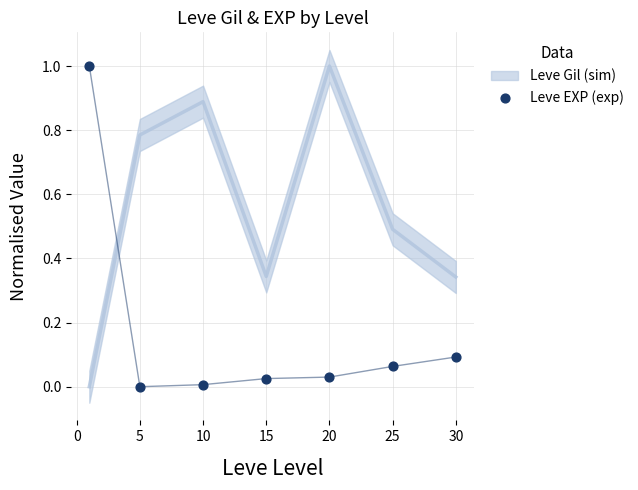

What is the average X value?

15.1